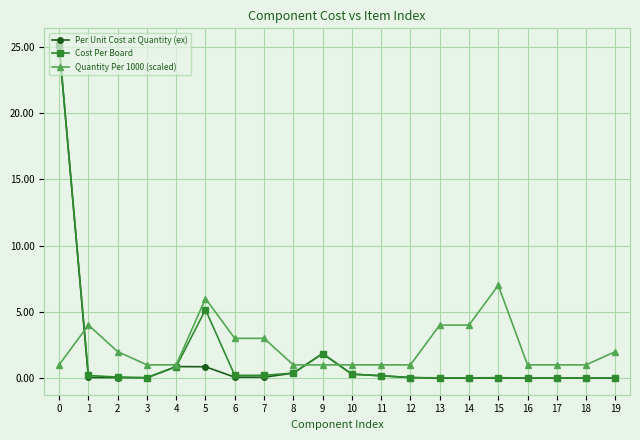

Is the value of Per Unit Cost at Quantity (ex) at 12 greater than the value of Quantity Per 1000 (scaled) at 16?

No